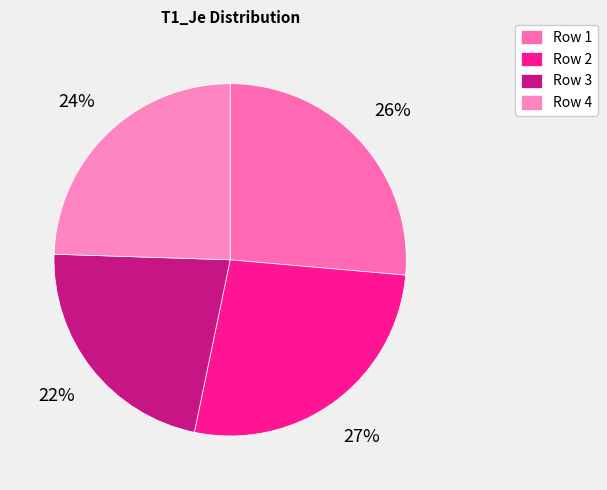

How many segments does this pie chart have?

4